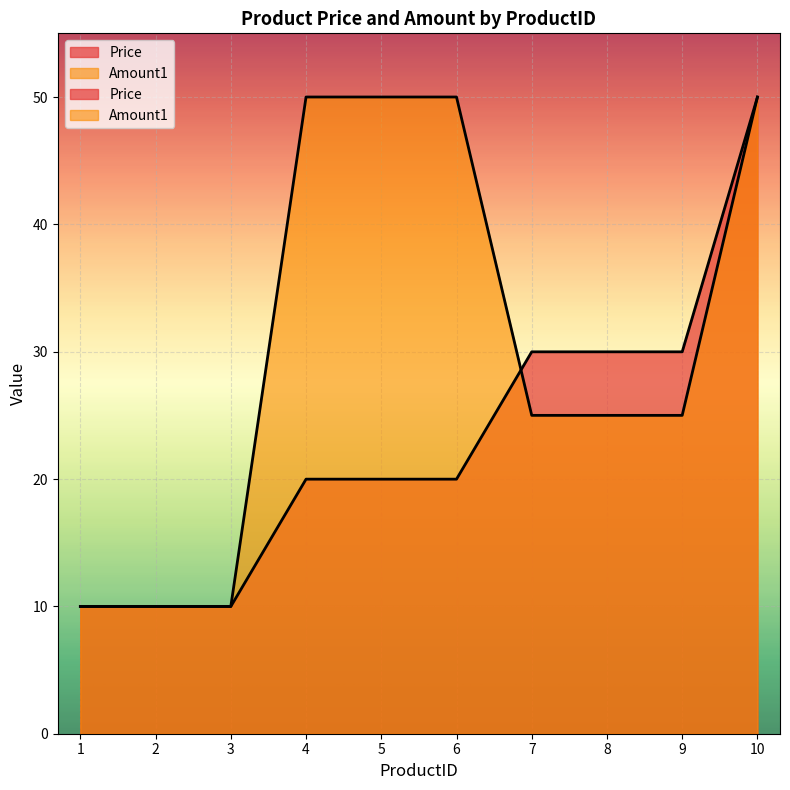

After their last crossing, which series has the higher values: Price or Amount1?

Amount1